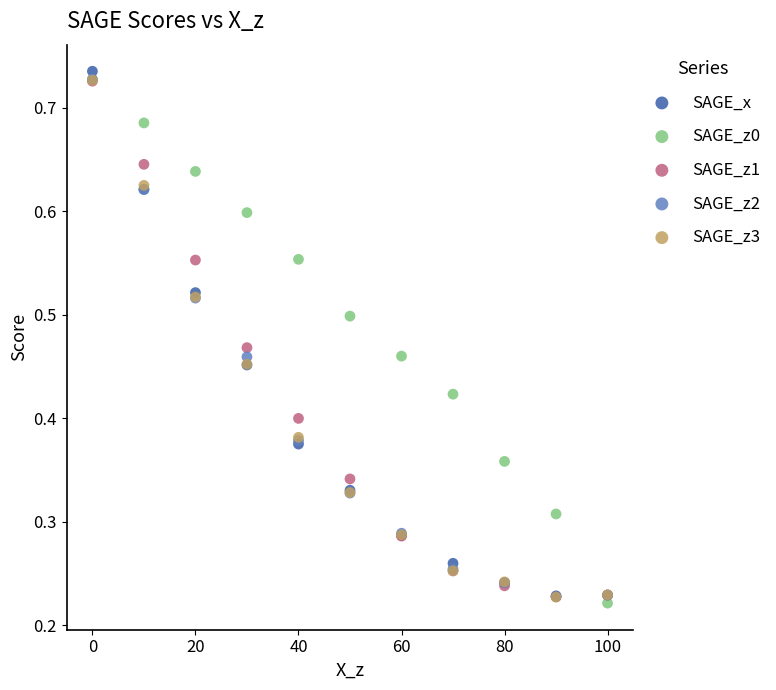

Which series reaches the maximum Y coordinate?

SAGE_x